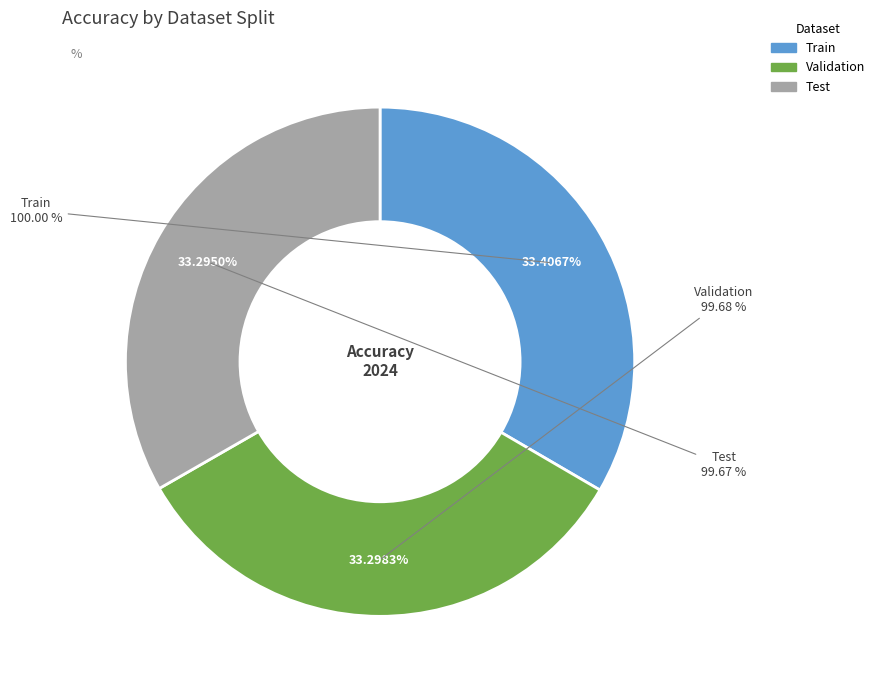

True or false: Test accounts for 43% of the total.

False